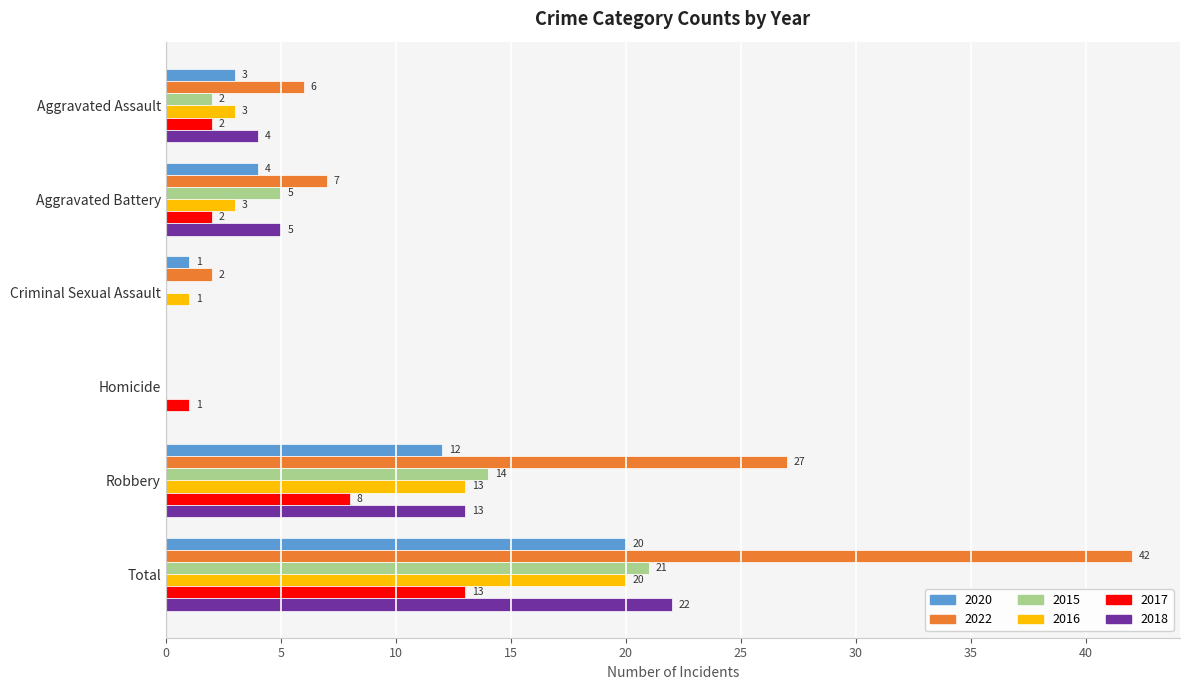

Which series has the largest total across all categories?

2022